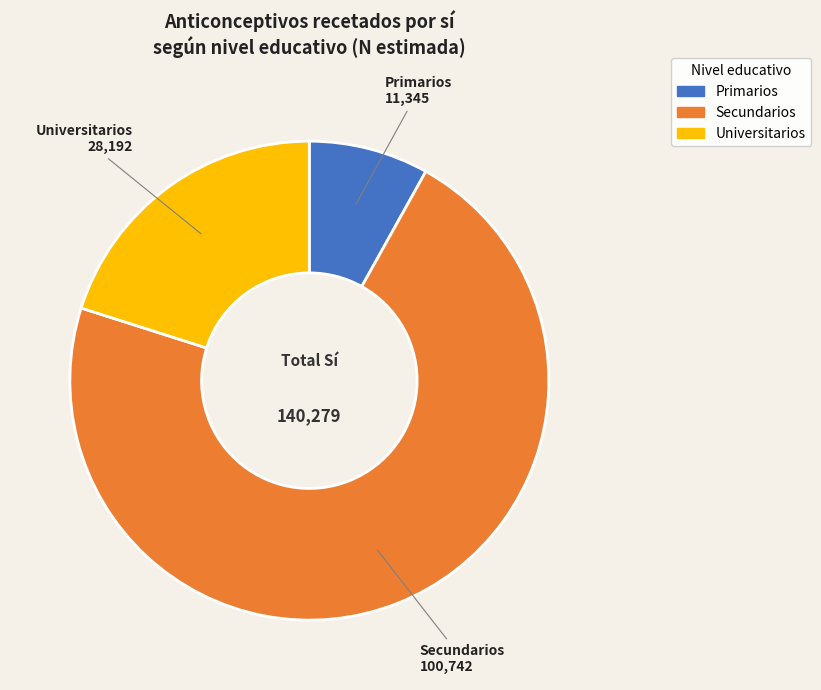

Is there any slice that represents more than half of the pie?

Yes